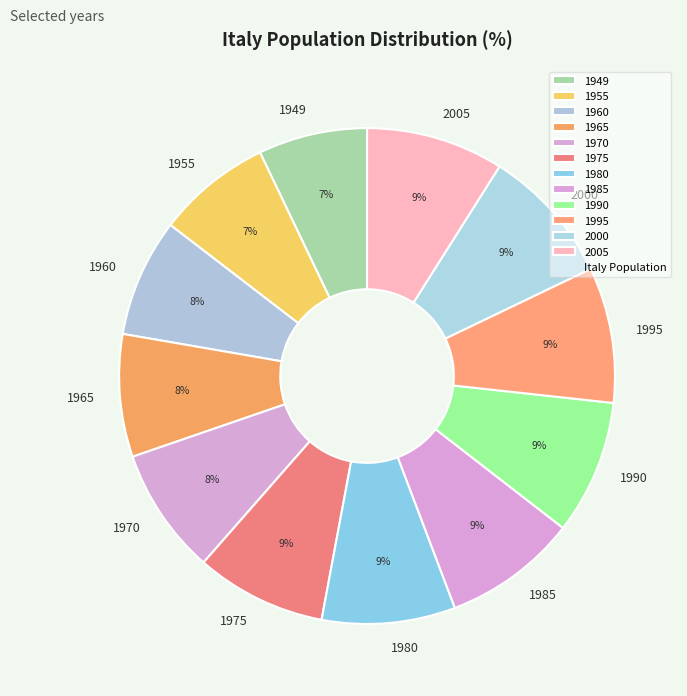

To the nearest percent, what is the combined percentage of 2005 and 1990?

18%